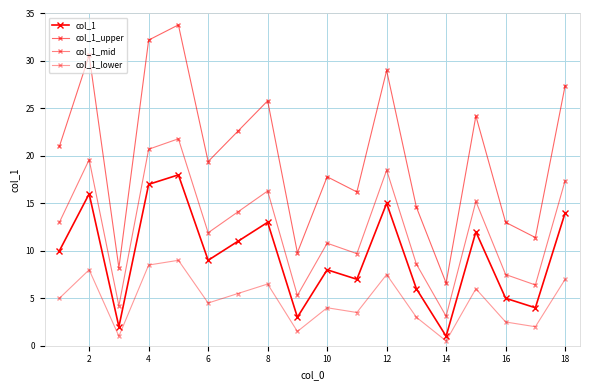

What is the minimum value for col_1_mid?

3.1